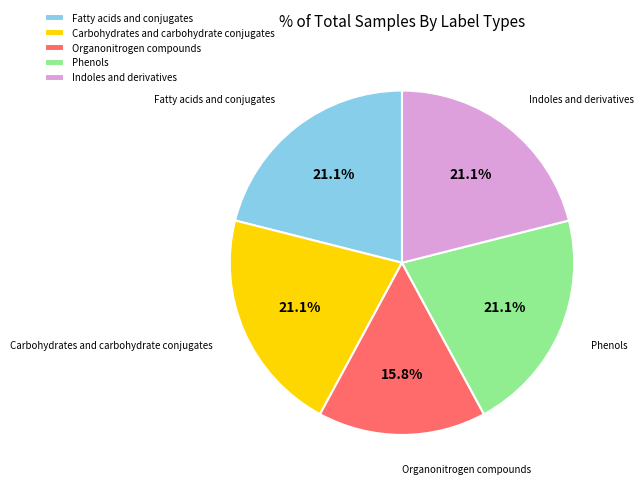

How many segments does this pie chart have?

5